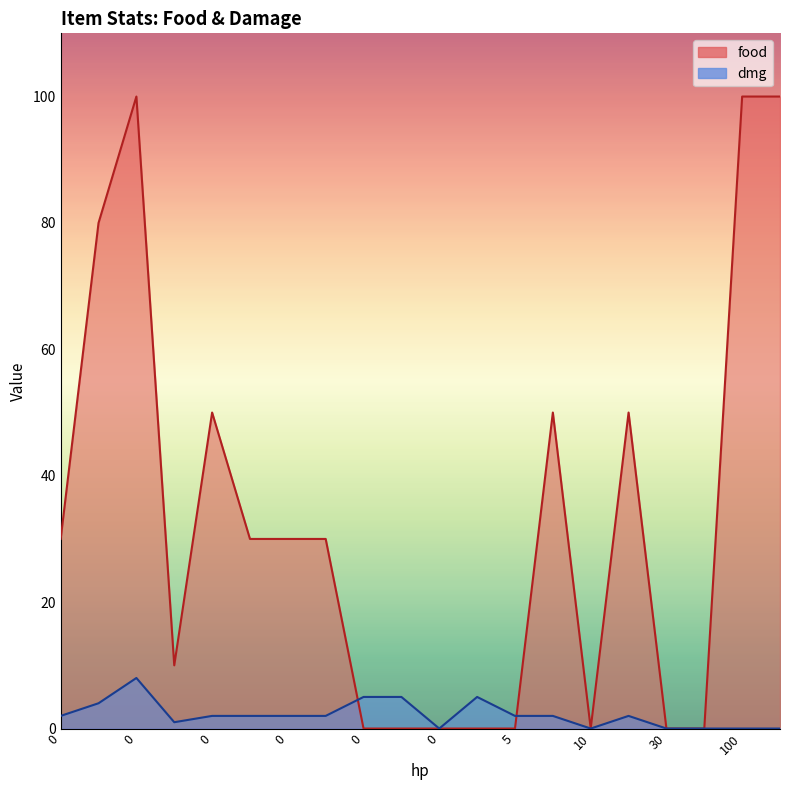

How many times do food and dmg cross each other?

2